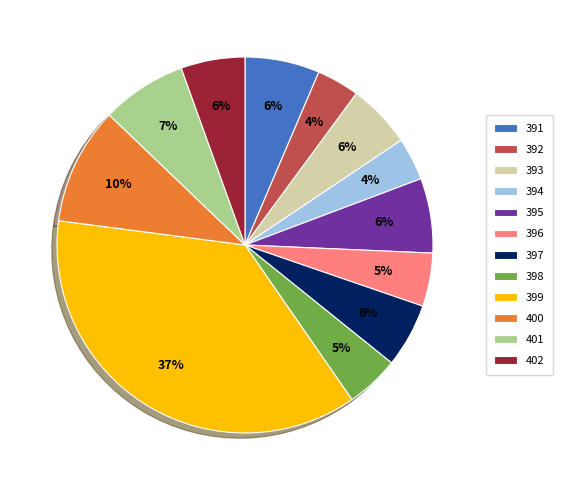

Which slice is the largest?

399